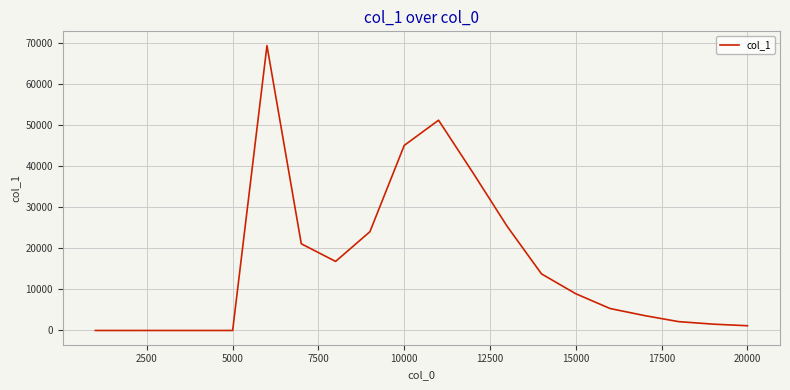

Count the number of values greater than 8947.

10